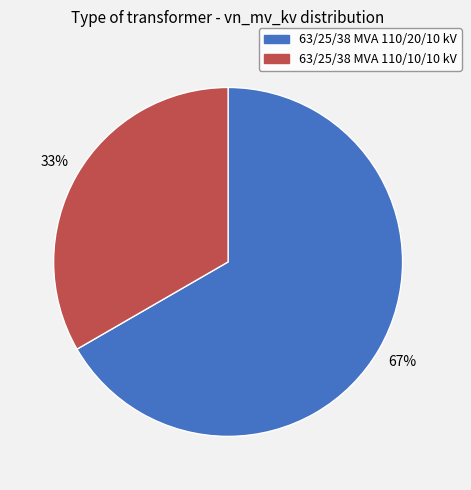

Between 63/25/38 MVA 110/10/10 kV and 63/25/38 MVA 110/20/10 kV, which is larger?

63/25/38 MVA 110/20/10 kV